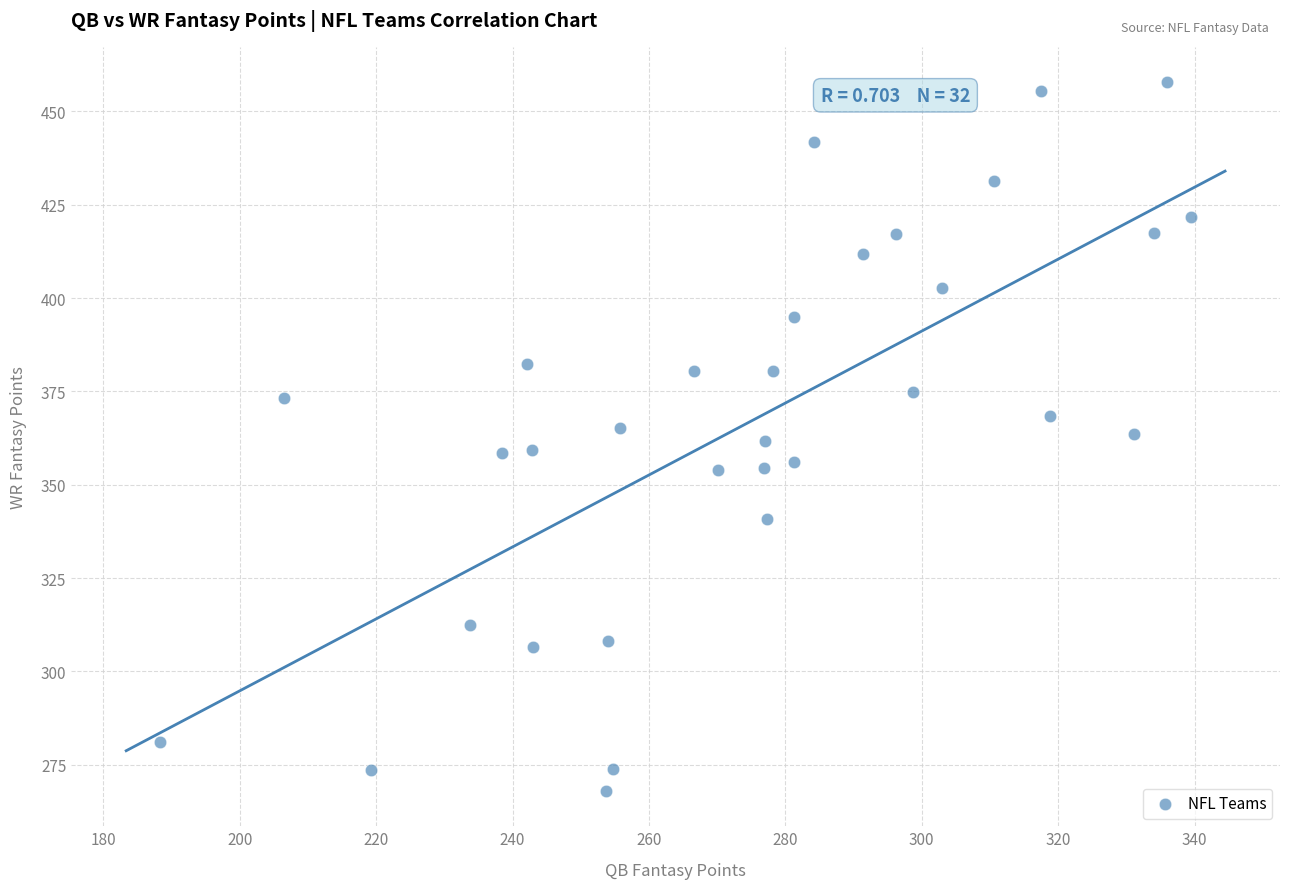

What is the range of X values (max minus min)?

151.1